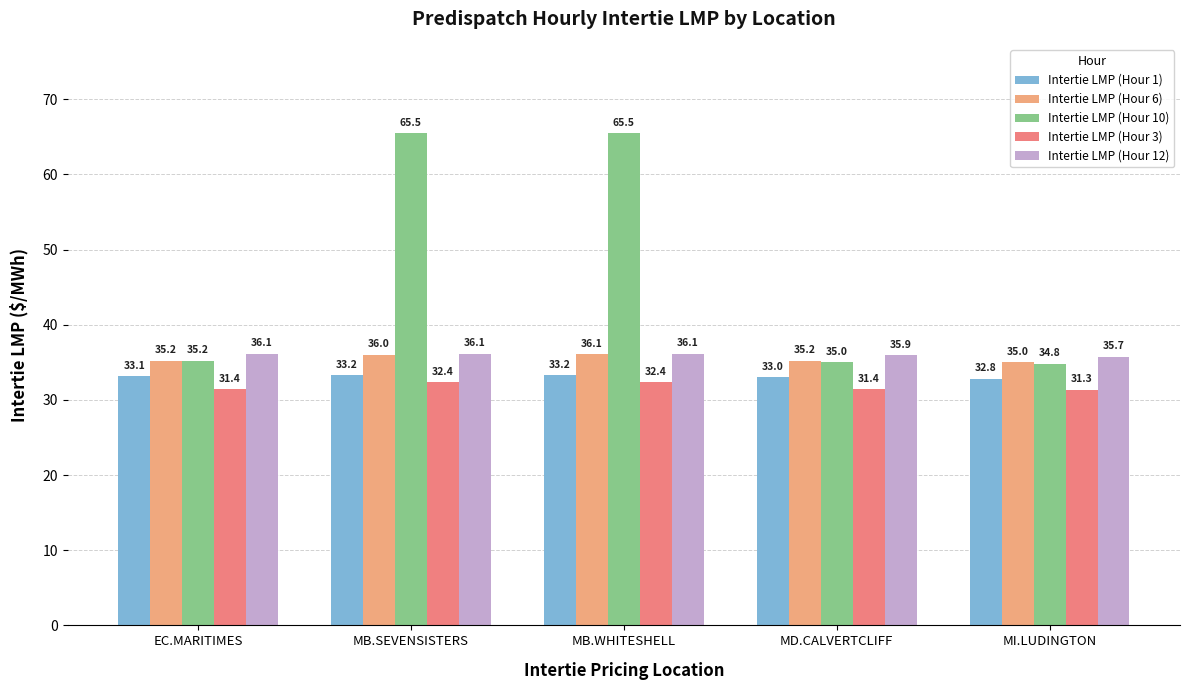

At which label is Intertie LMP (Hour 6) closest to 35?

MI.LUDINGTON